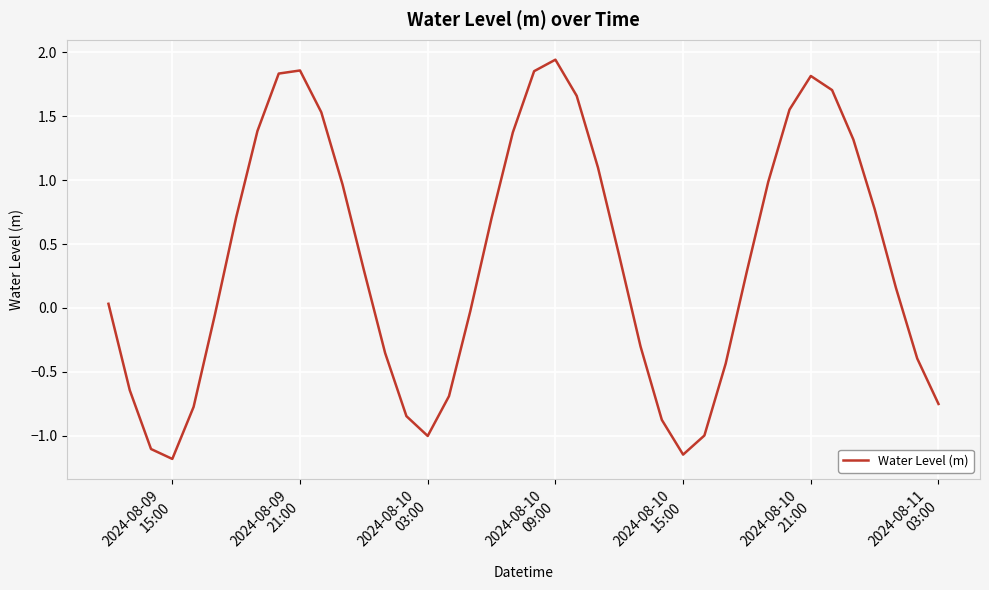

What is the smallest value displayed?

-1.2